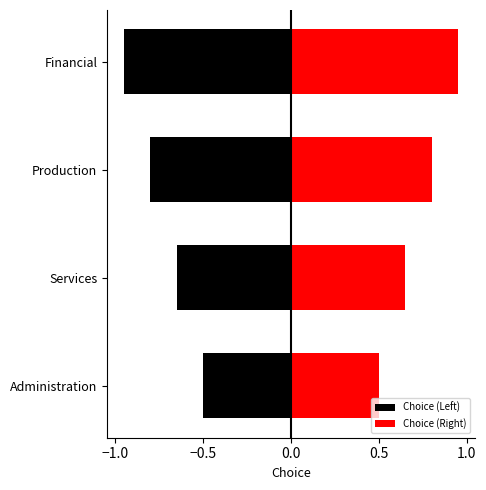

Read the Choice (Left) value at Services.

-0.7